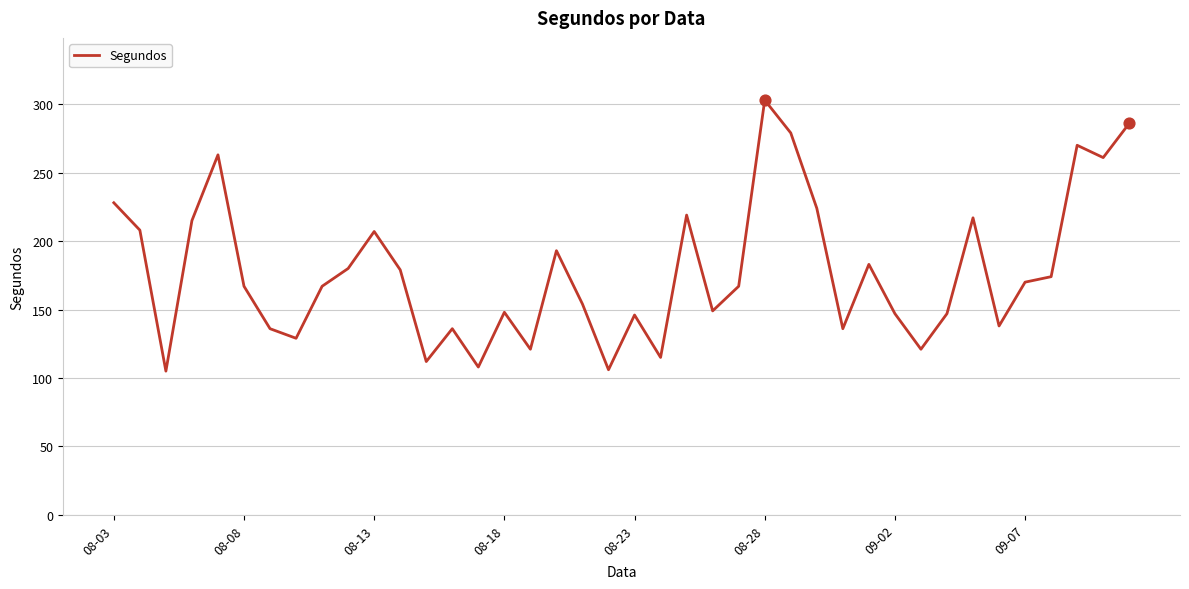

What is the difference between the maximum and minimum values?

198